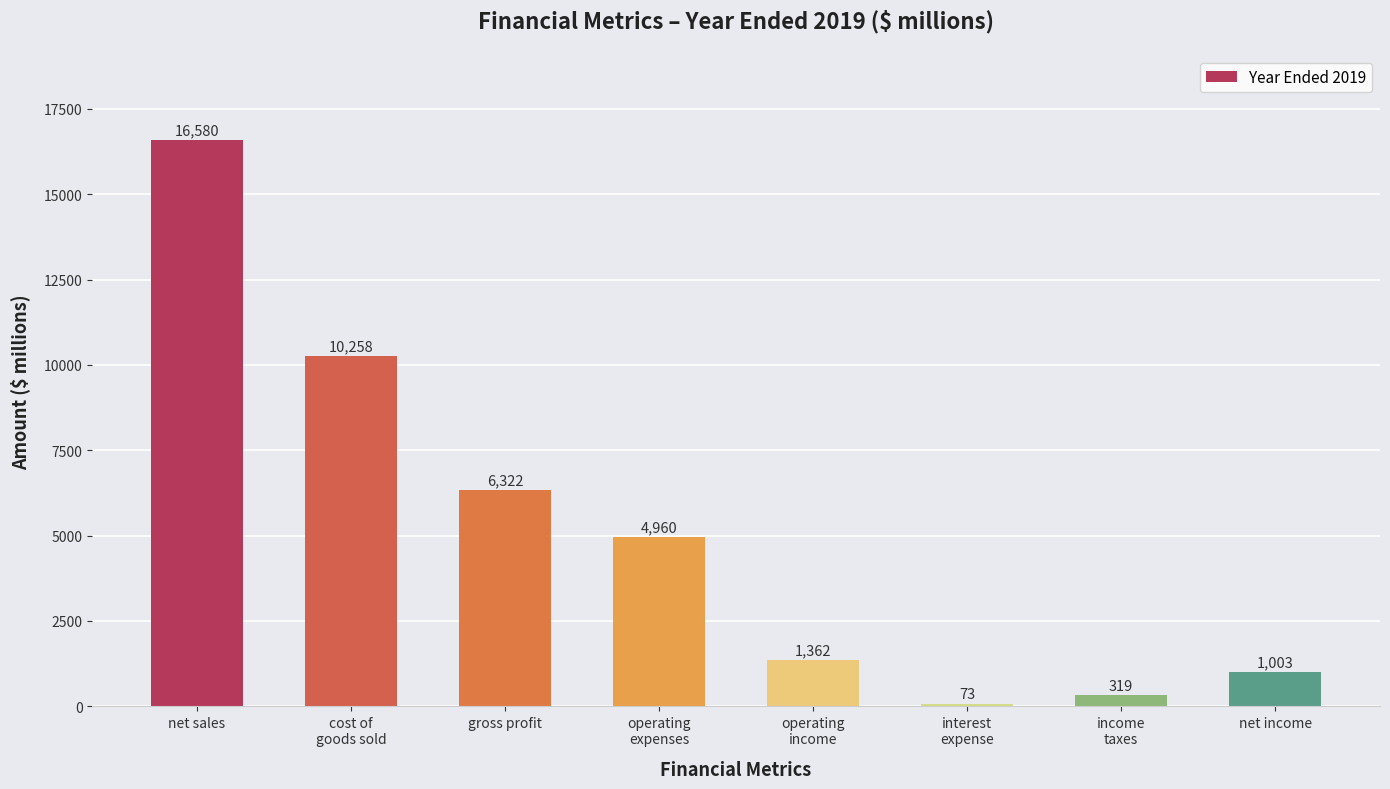

List the labels in order of value, largest first.

net sales, cost of
goods sold, gross profit, operating
expenses, operating
income, net income, income
taxes, interest
expense